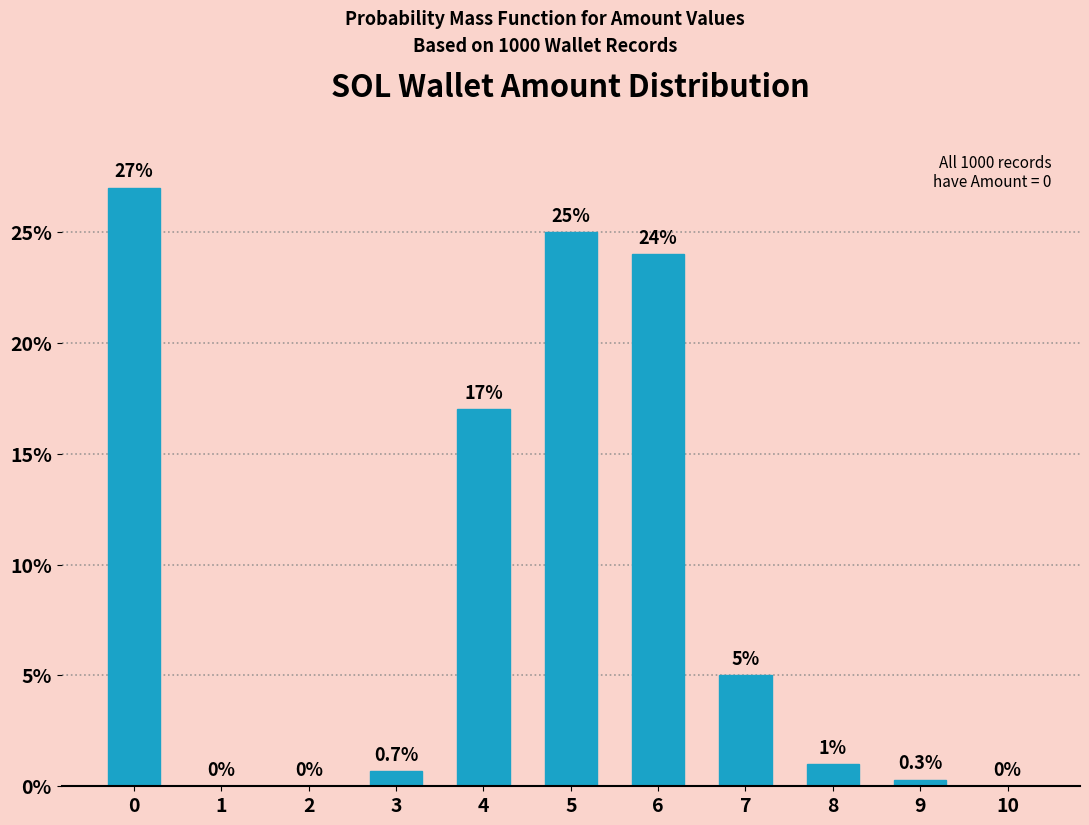

Reading right to left, list all the values displayed in this chart.

10=0.0	9=0.3	8=1.0	7=5.0	6=24.0	5=25.0	4=17.0	3=0.7	2=0.0	1=0.0	0=27.0